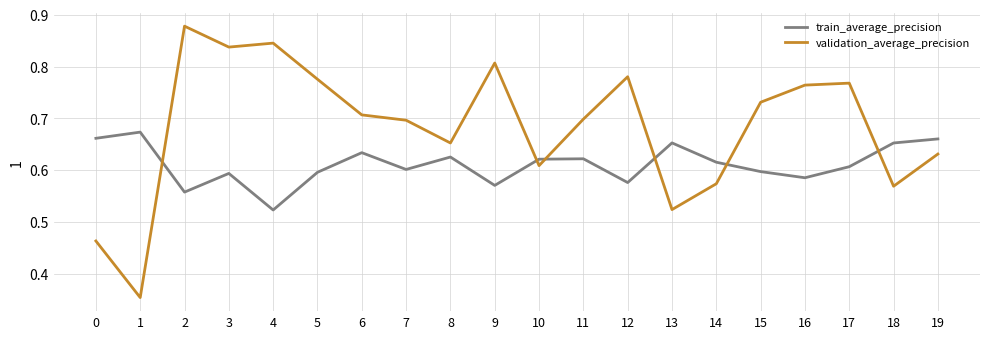

True or false: train_average_precision has more than 0 interior local peaks.

True